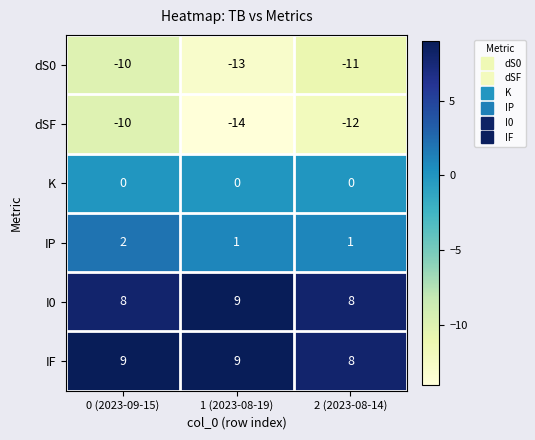

Count the number of categories in the chart.

3